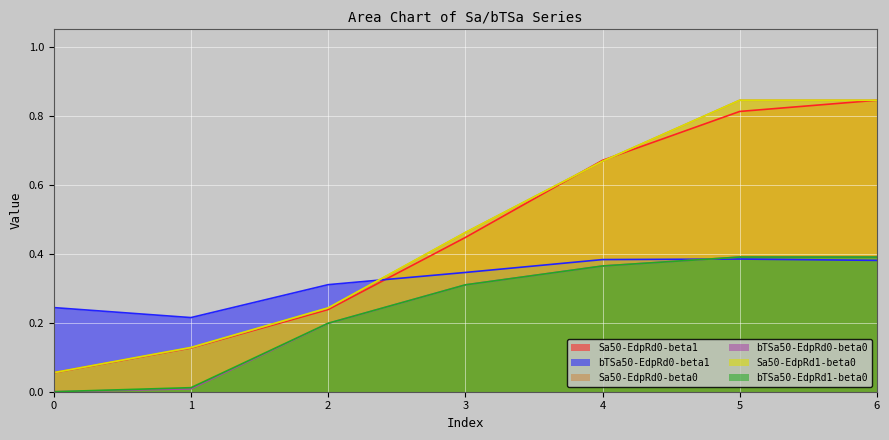

True or false: Sa50-EdpRd0-beta0 has more than 2 points higher than both neighbors.

False